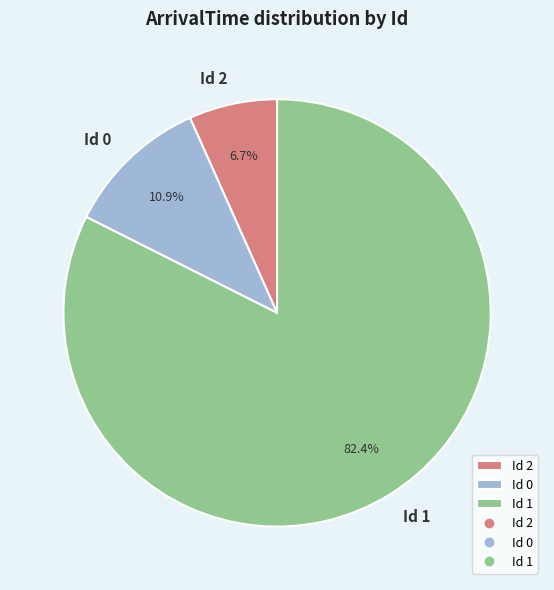

Is Id 1 the majority of the pie?

Yes